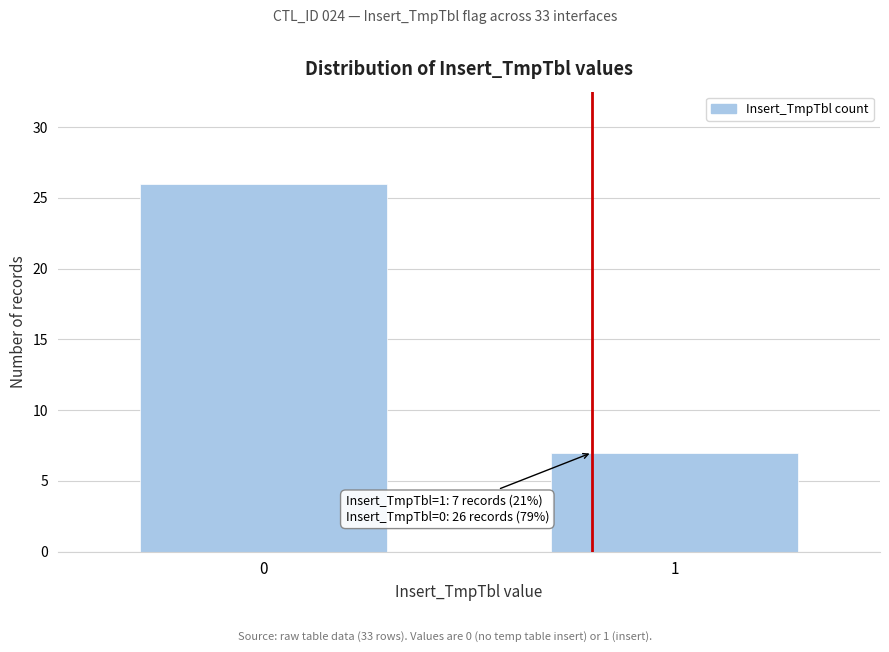

Reading left to right, extract all data points from this chart.

26	7